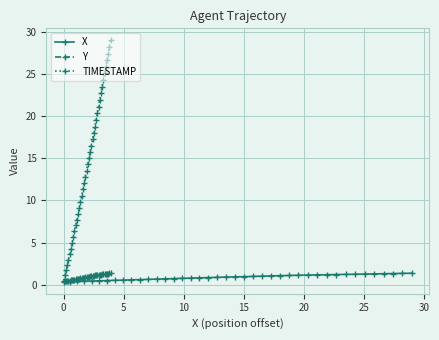

How many lines are shown in the chart?

3